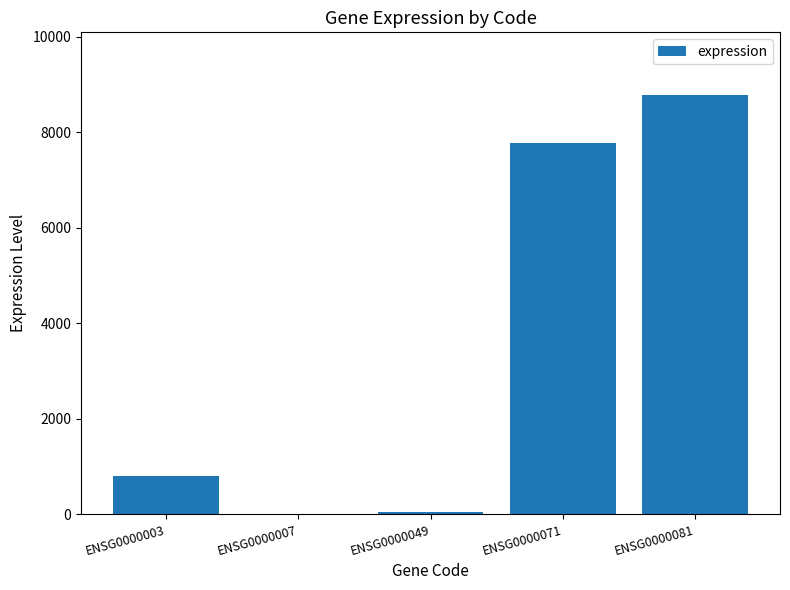

At which label is the value closest to 4388?

ENSG0000071